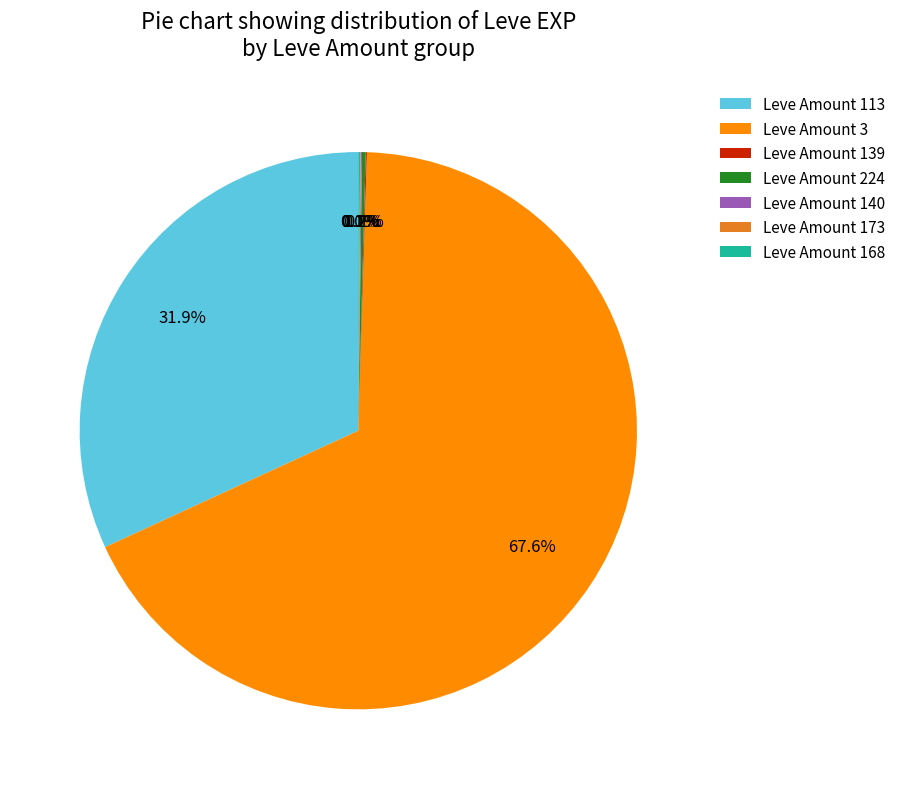

Which slice represents more than half of the pie?

Leve Amount 3